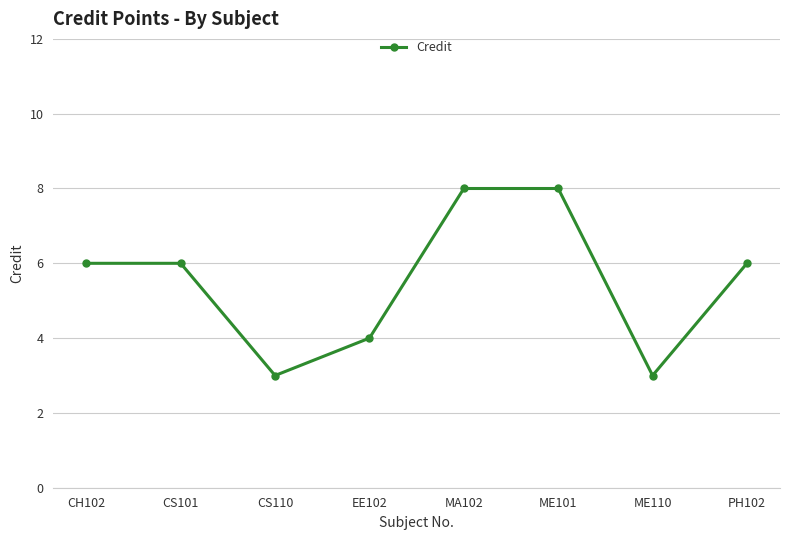

What is the sum of the values at EE102 and CH102?

10